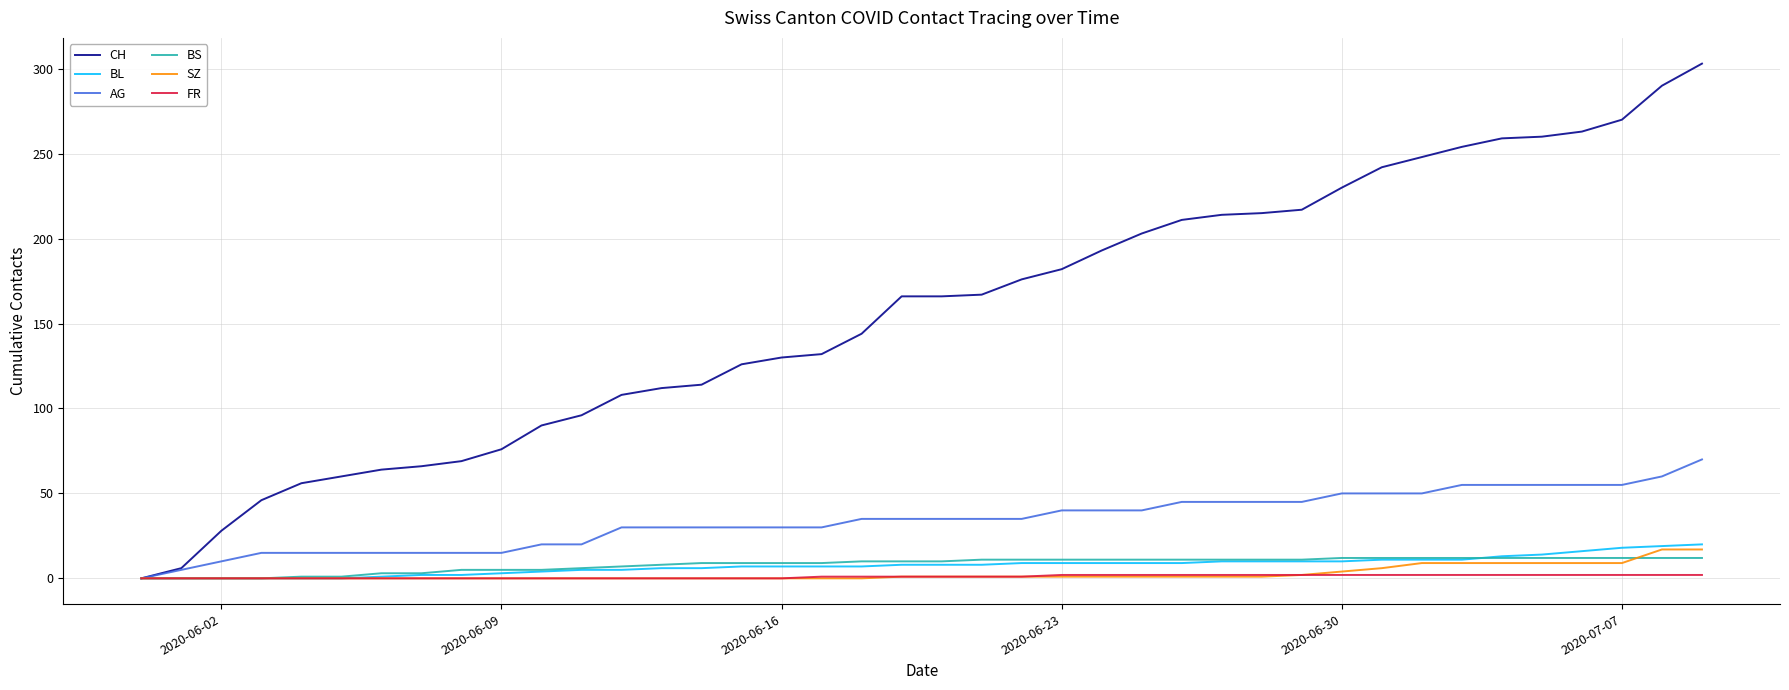

What is the greatest value displayed?

303